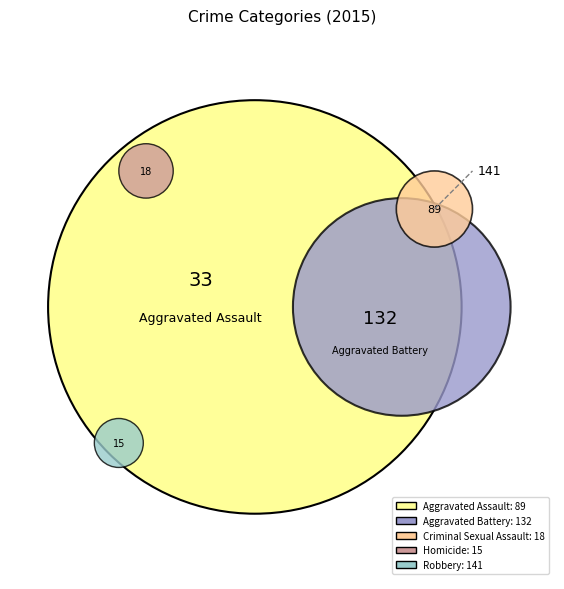

True or false: Aggravated Assault accounts for 23% of the total.

True